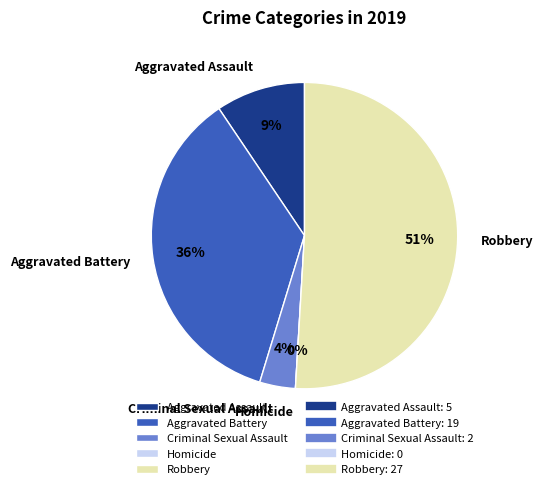

Is it true that Criminal Sexual Assault is 4% of the pie?

True